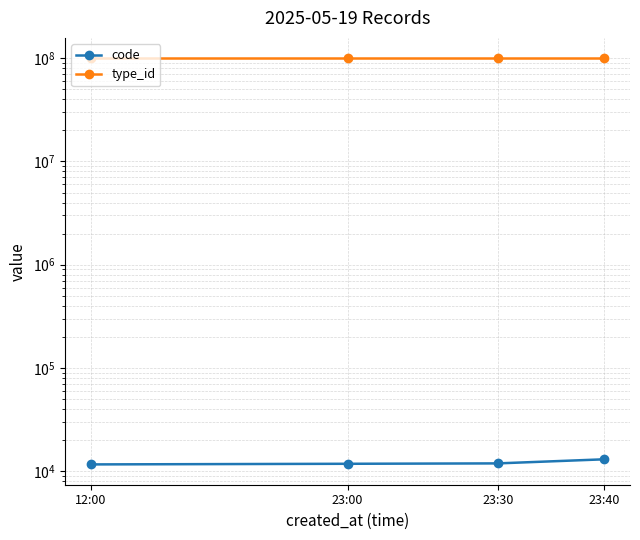

Reading right to left, transcribe all the data shown in this chart.

code: 13026	11890	11788	11623
type_id: 100000166	100000166	100000166	100000170